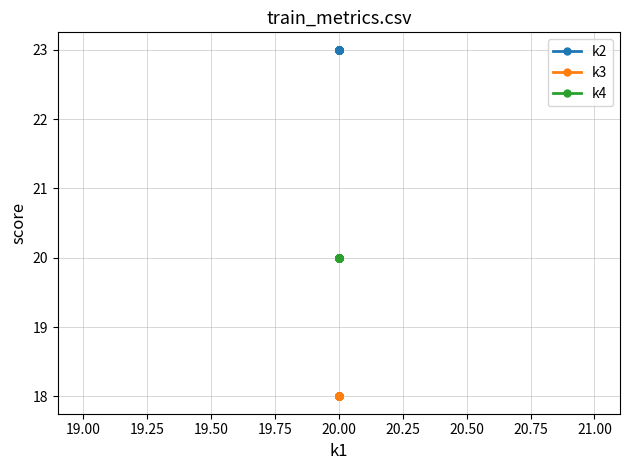

Which series has the largest range (max minus min)?

k2